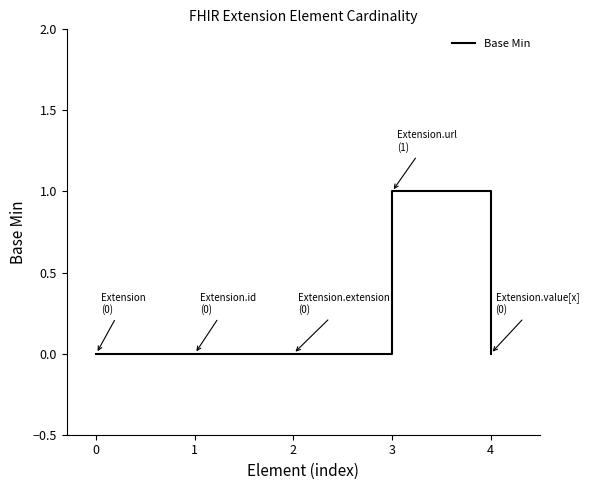

True or false: there are more than 0 points higher than both neighbors.

True